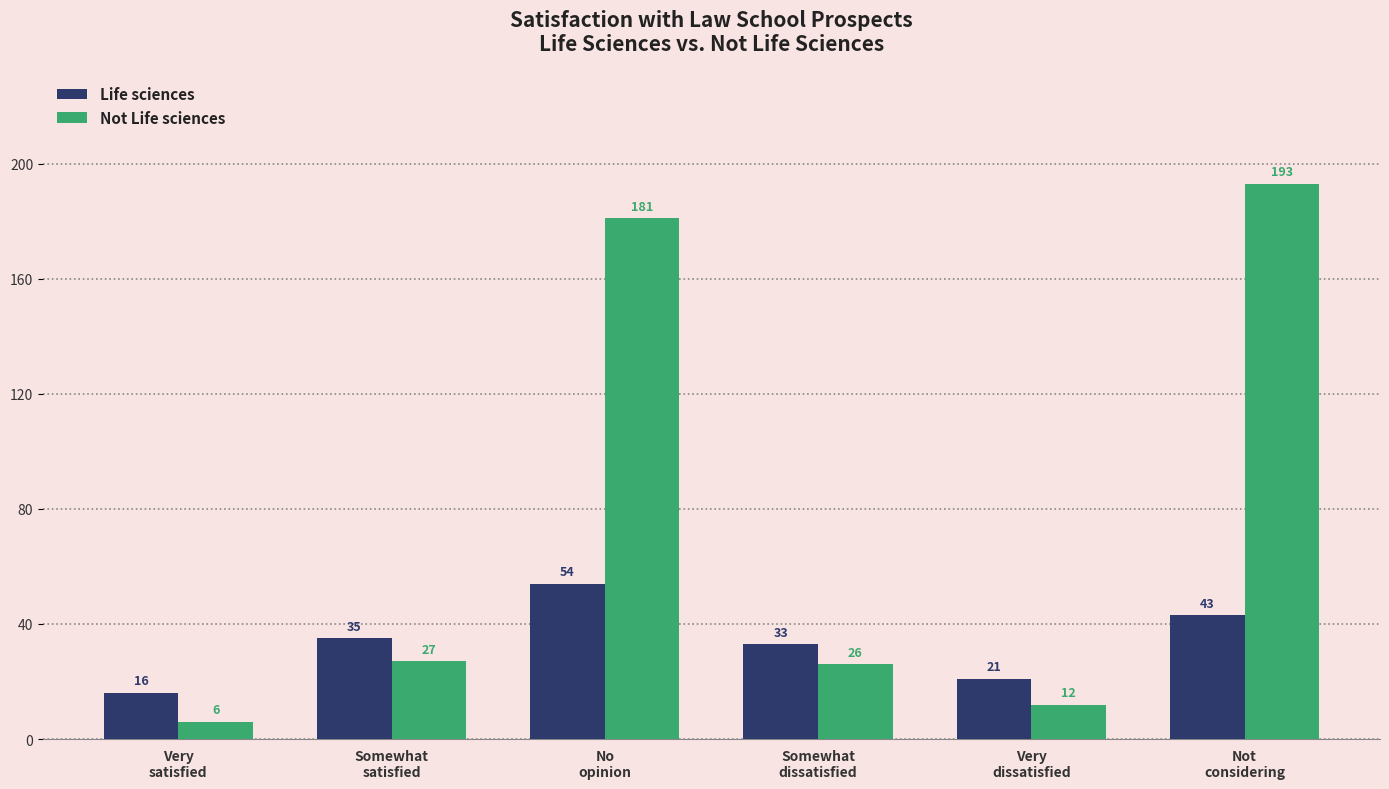

List the labels in order of Not Life sciences value, smallest first.

Very
satisfied, Very
dissatisfied, Somewhat
dissatisfied, Somewhat
satisfied, No
opinion, Not
considering